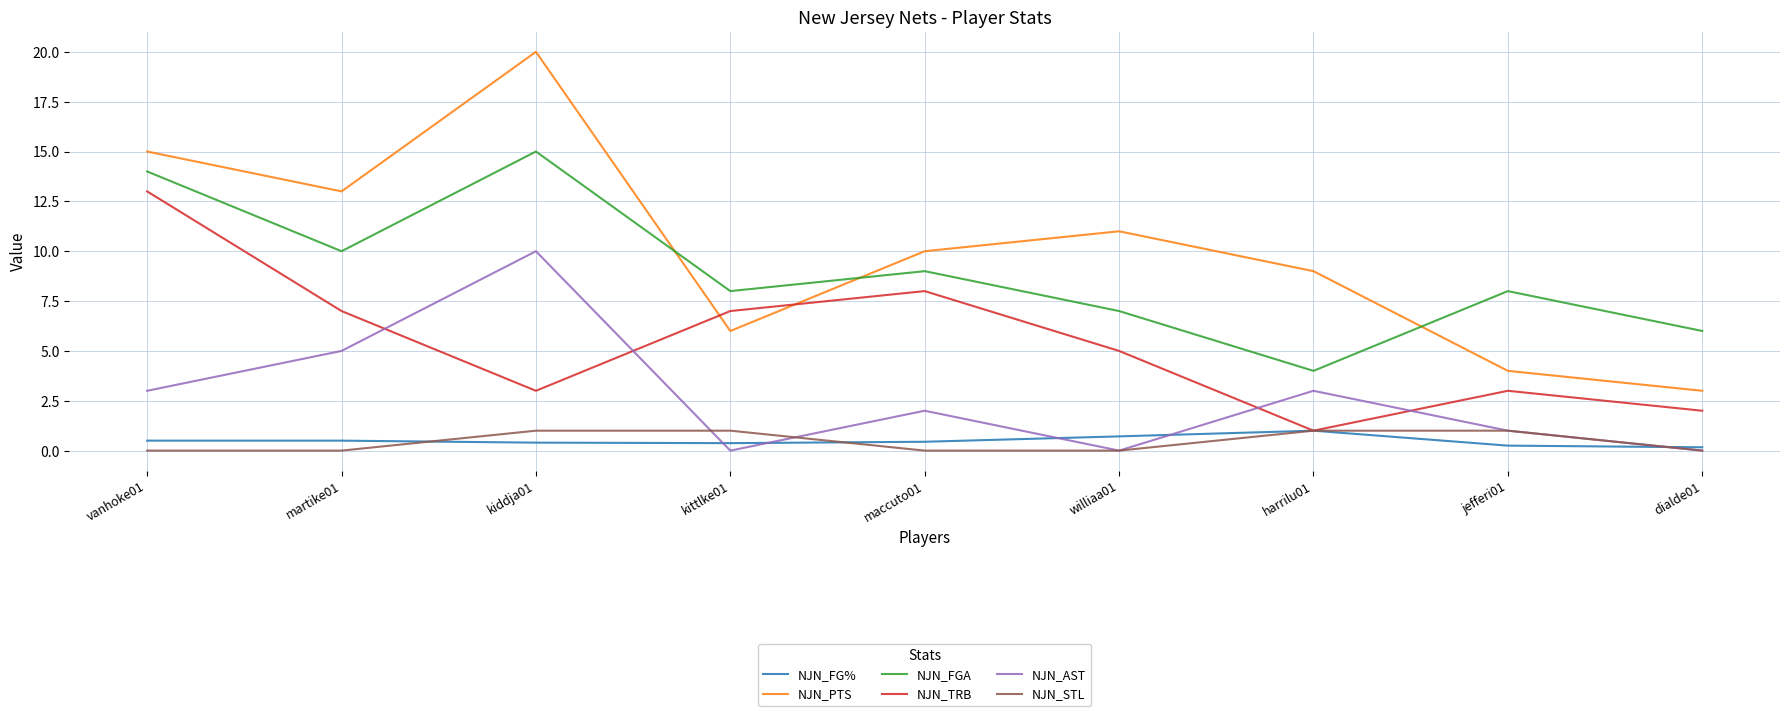

Which series has the largest total across all categories?

NJN_PTS